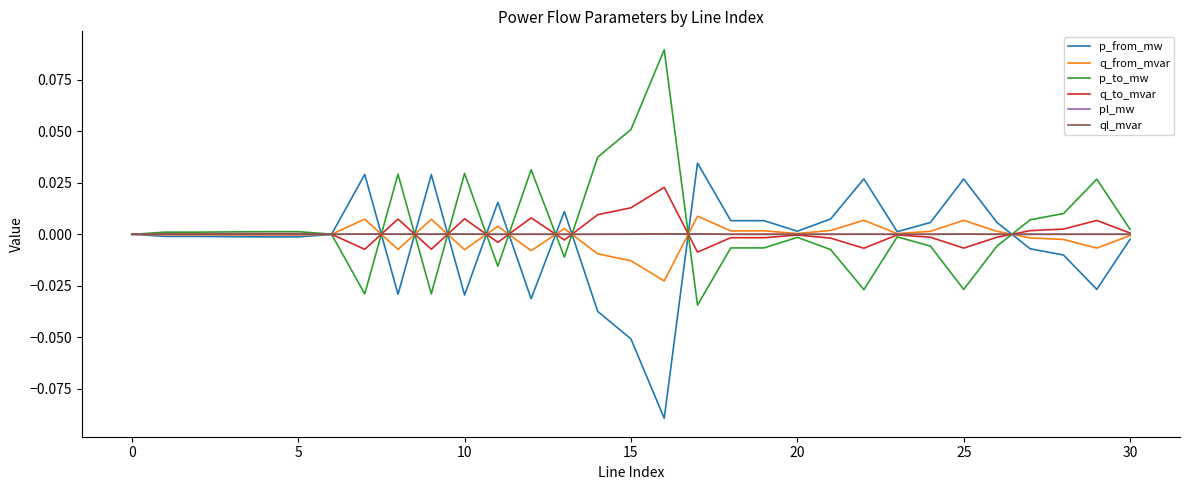

Is this an area chart (filled region under the line)?

No